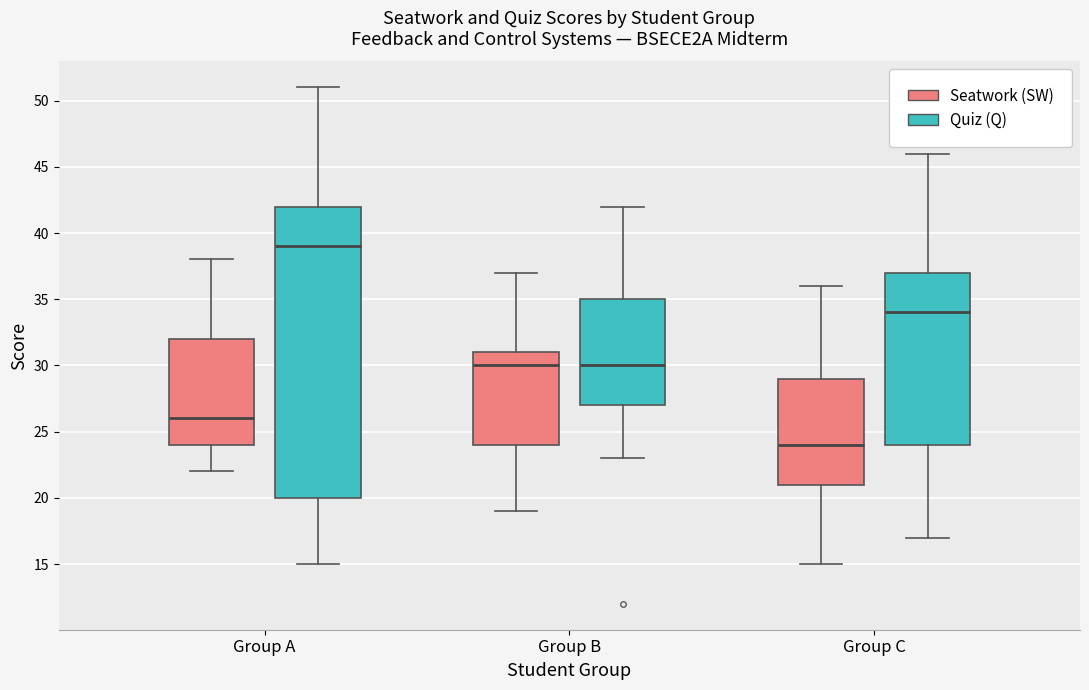

Where does the upper whisker of the box for Group A (Seatwork (SW)) end on the y-axis? The values are not printed on the chart, so give them approximately, as read against the axis.

38